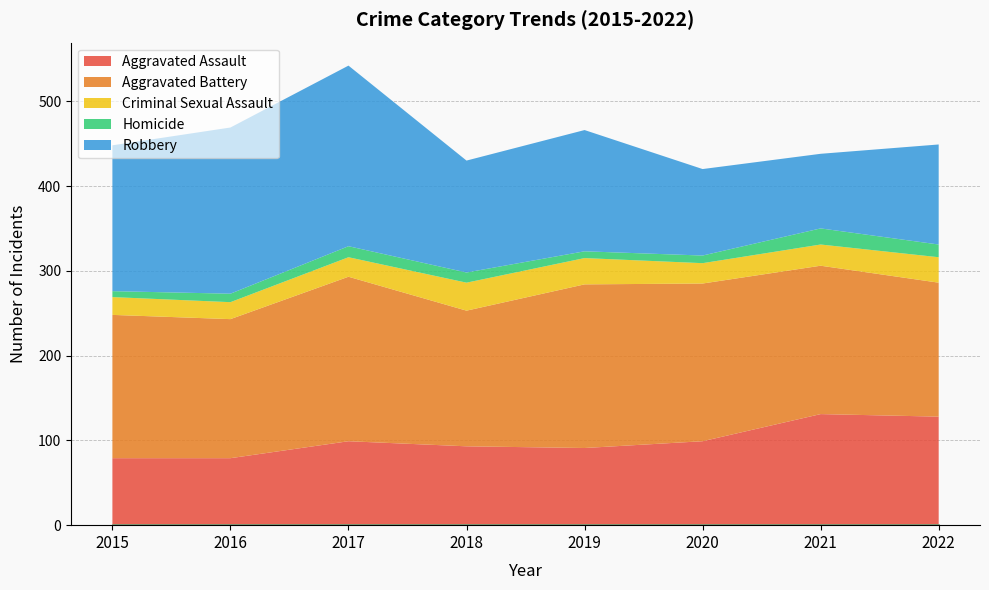

At which category does Homicide reach its first local valley?

2019